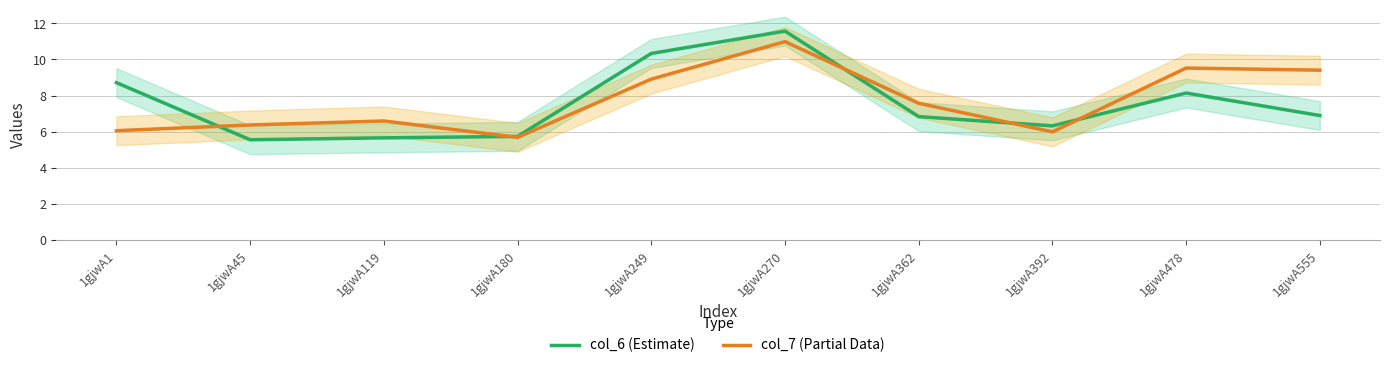

Reading left to right, transcribe all the data shown in this chart.

col_6 (Estimate): 1gjwA1=8.7	1gjwA45=5.6	1gjwA119=5.7	1gjwA180=5.7	1gjwA249=10.3	1gjwA270=11.6	1gjwA362=6.8	1gjwA392=6.3	1gjwA478=8.1	1gjwA555=6.9
col_7 (Partial Data): 1gjwA1=6.1	1gjwA45=6.4	1gjwA119=6.6	1gjwA180=5.7	1gjwA249=8.9	1gjwA270=11.0	1gjwA362=7.6	1gjwA392=6.0	1gjwA478=9.5	1gjwA555=9.4